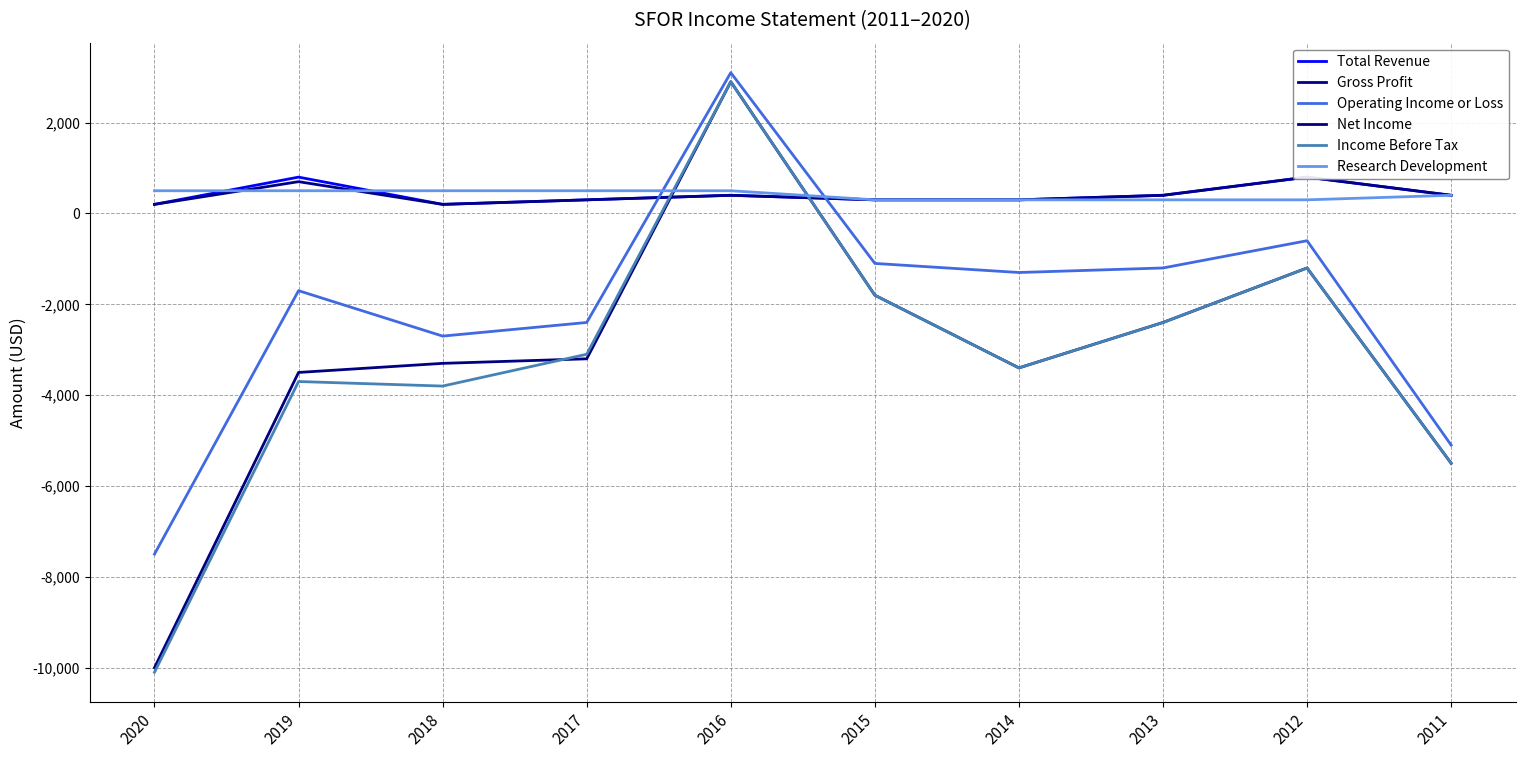

True or false: Total Revenue and Operating Income or Loss cross at least once.

True